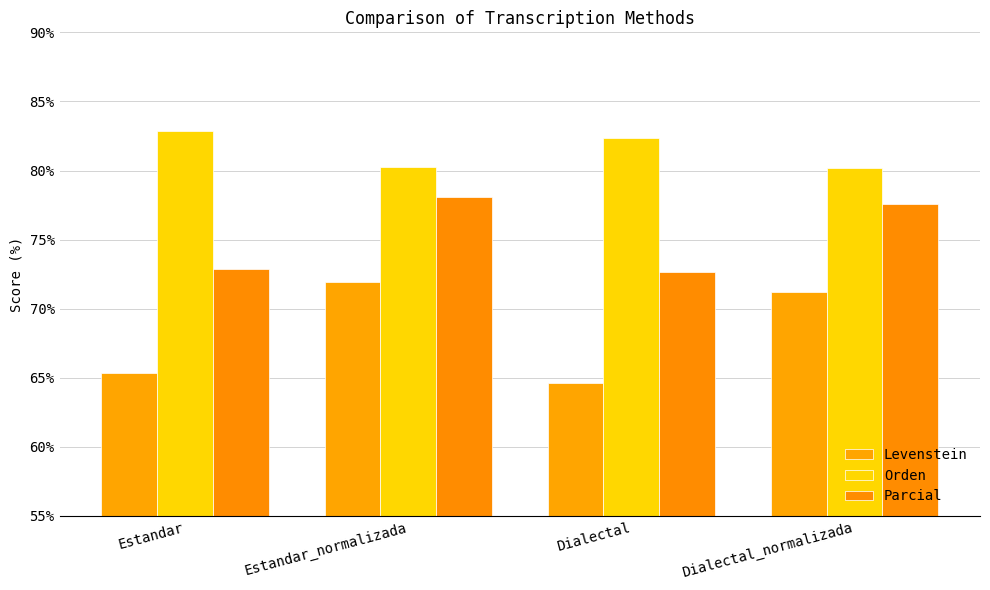

At Estandar, list the series in order from smallest to largest.

Levenstein, Parcial, Orden